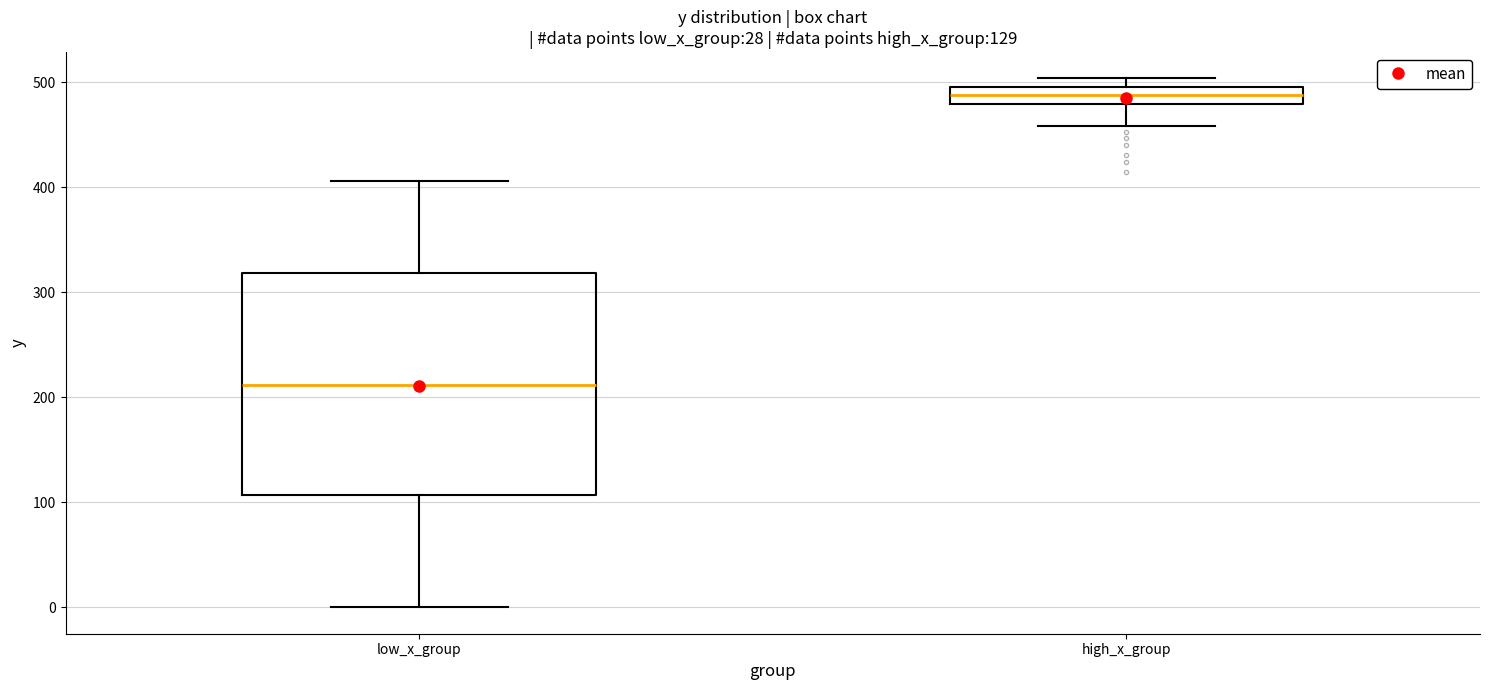

Where is the upper edge of the box for low_x_group on the y-axis? The values are not printed on the chart, so give them approximately, as read against the axis.

320